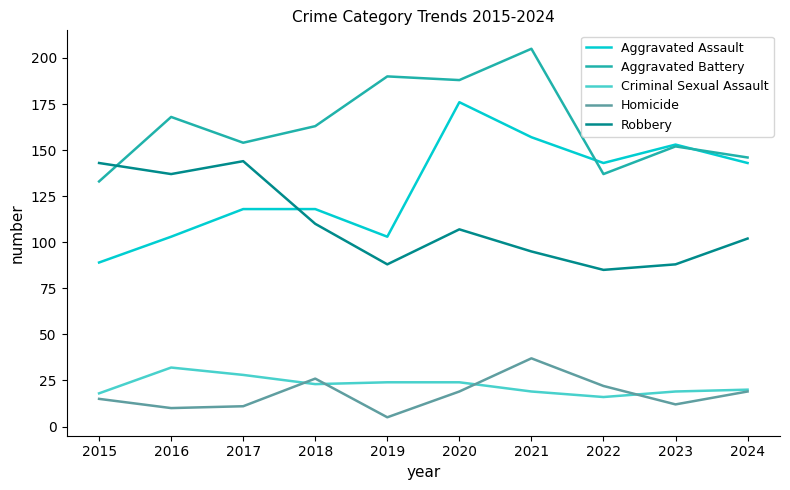

The Robbery series shows 88 at 2019. True or false?

True